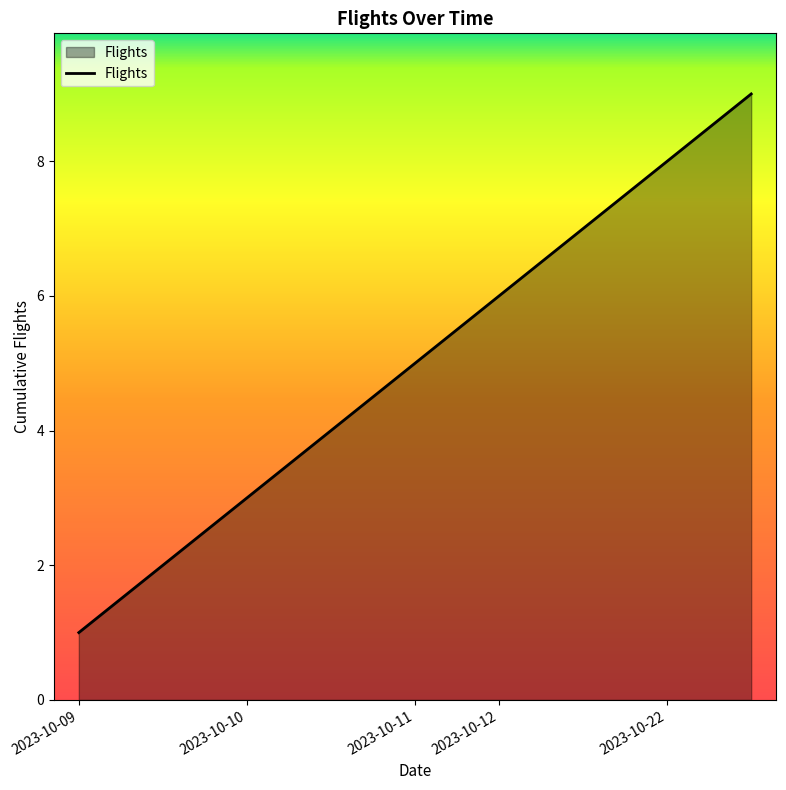

Reading left to right, list all the values displayed in this chart.

1	2	3	4	5	6	7	8	9